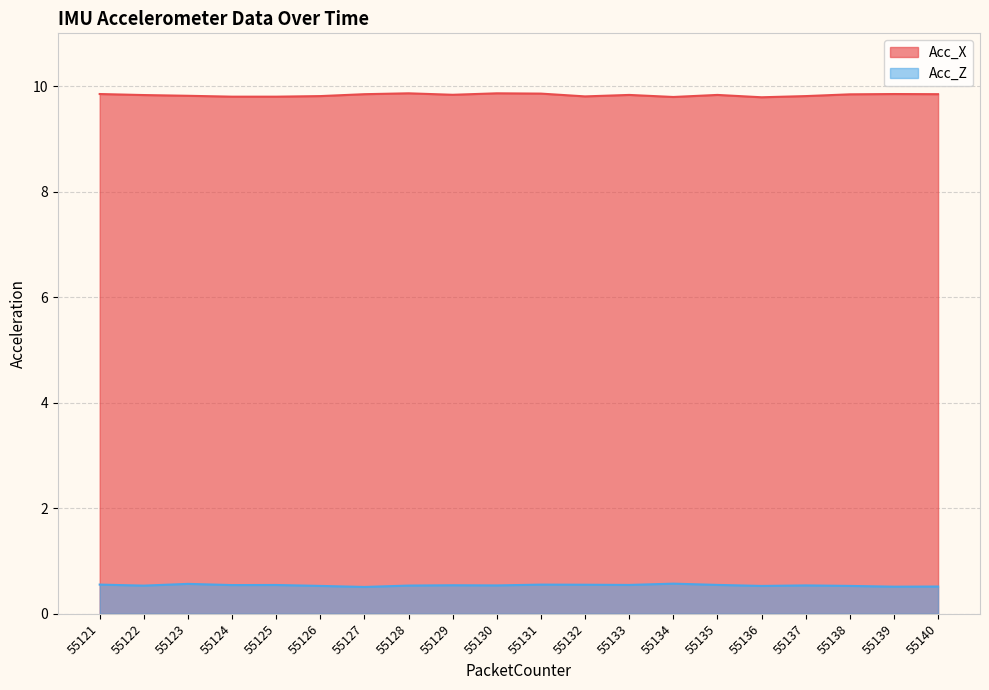

What is the value of the Acc_X point at the 11th from the left?

9.9